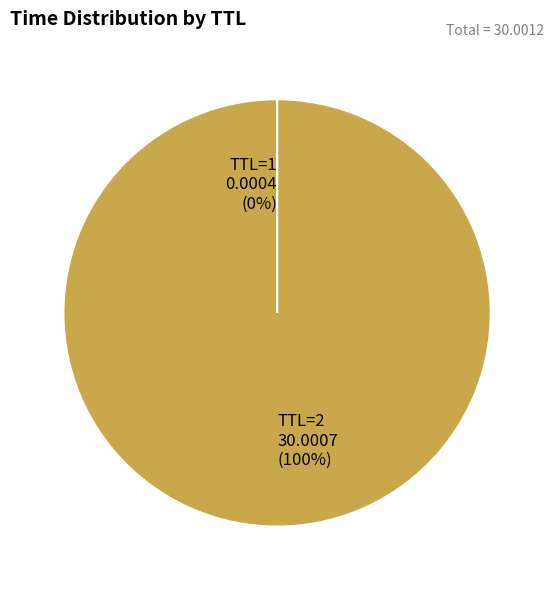

What is the largest slice in the pie chart?

TTL=2